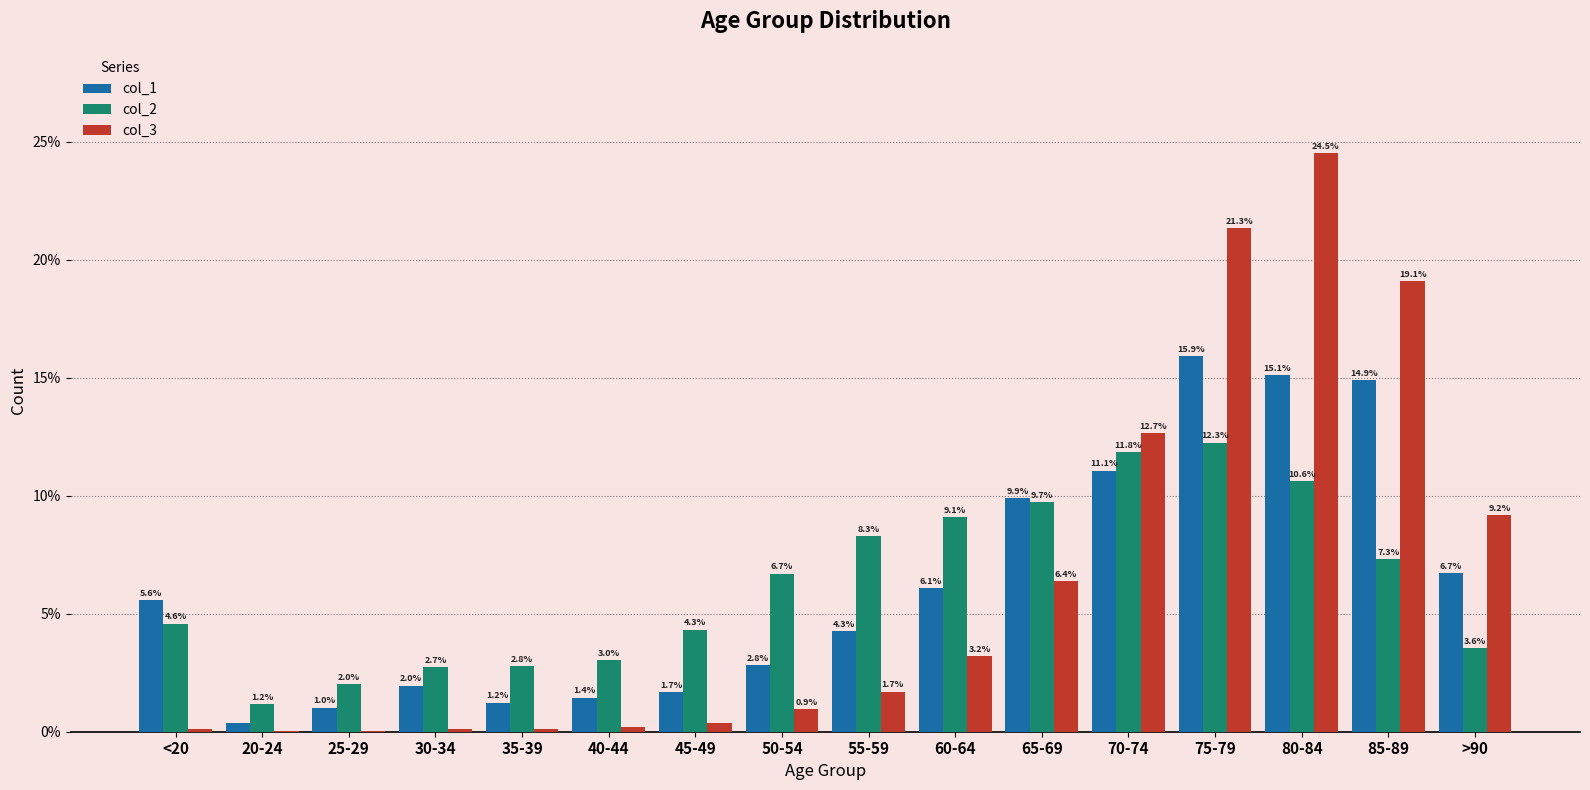

The value of col_3 at 65-69 is 3.0. True or false?

False